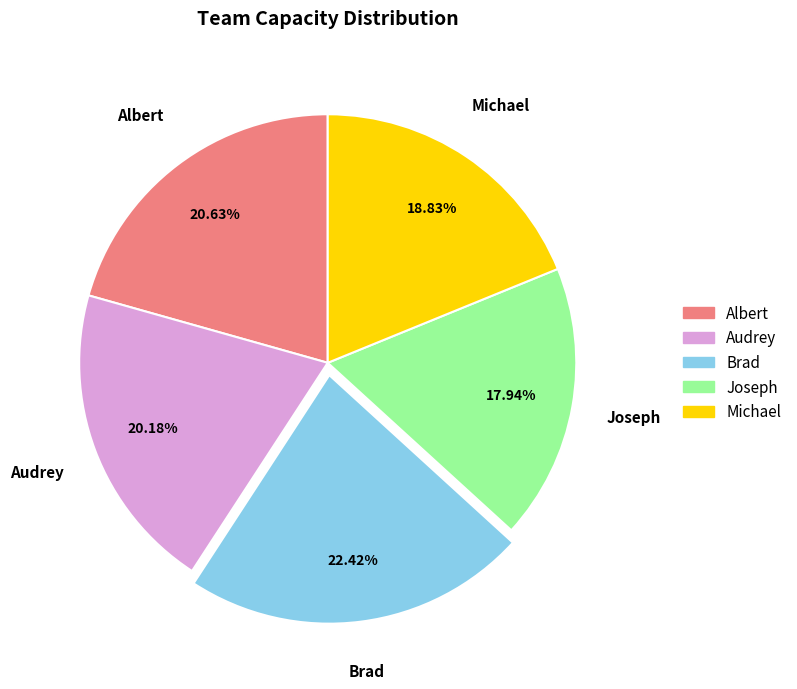

To the nearest percent, what portion does Albert represent?

21%